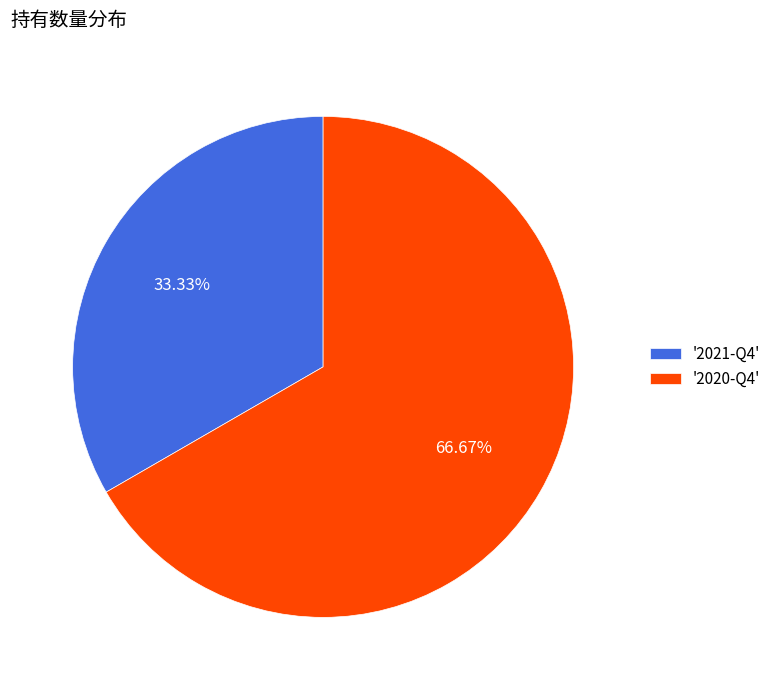

Rank the categories by value from highest to lowest.

'2020-Q4', '2021-Q4'